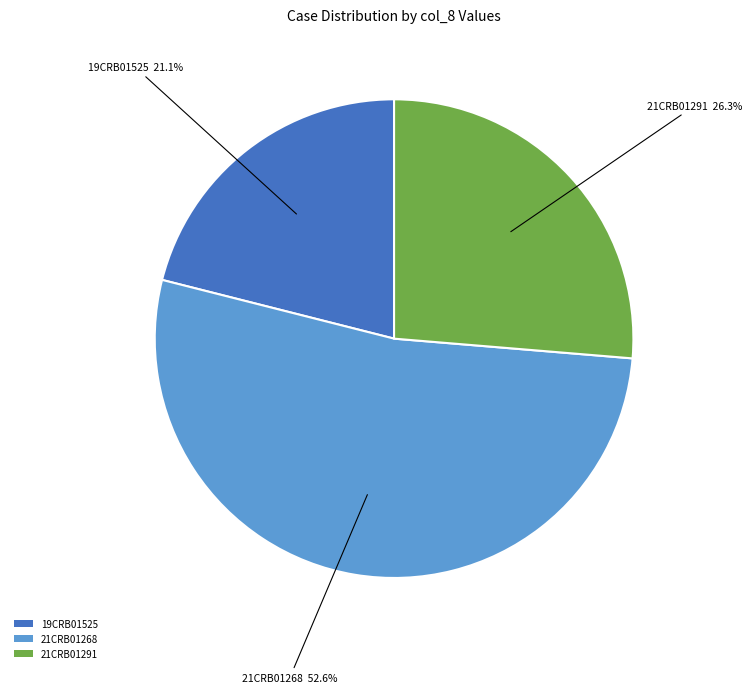

Rank the categories by value from lowest to highest.

19CRB01525, 21CRB01291, 21CRB01268